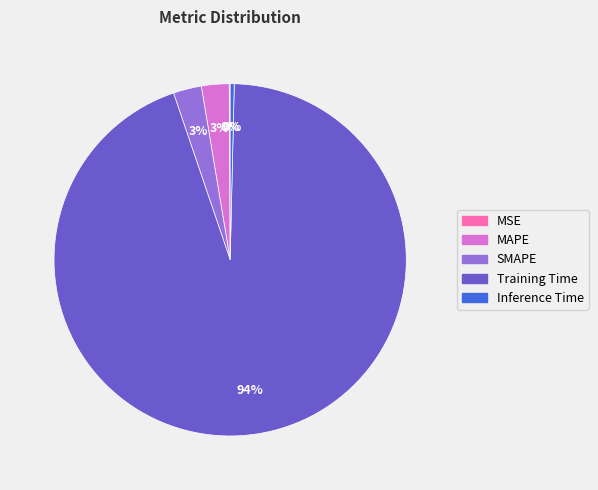

To the nearest percent, what is the average slice percentage?

20%